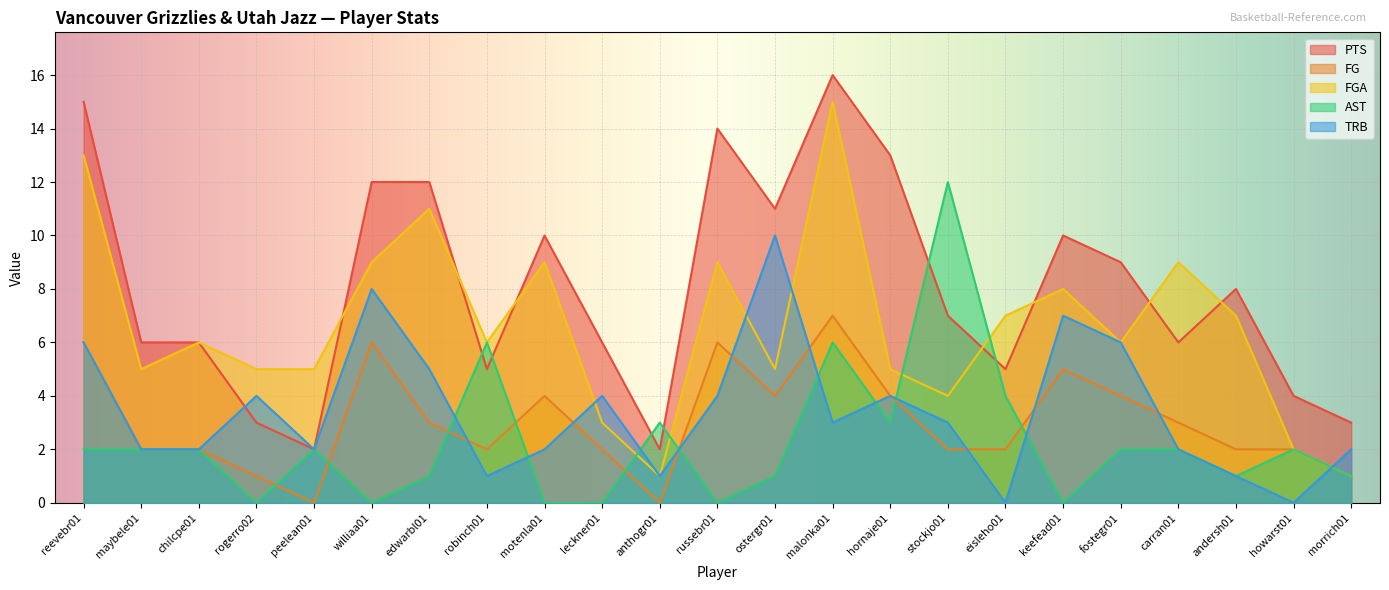

In PTS, how many points are lower than both neighbors (excluding endpoints)?

6